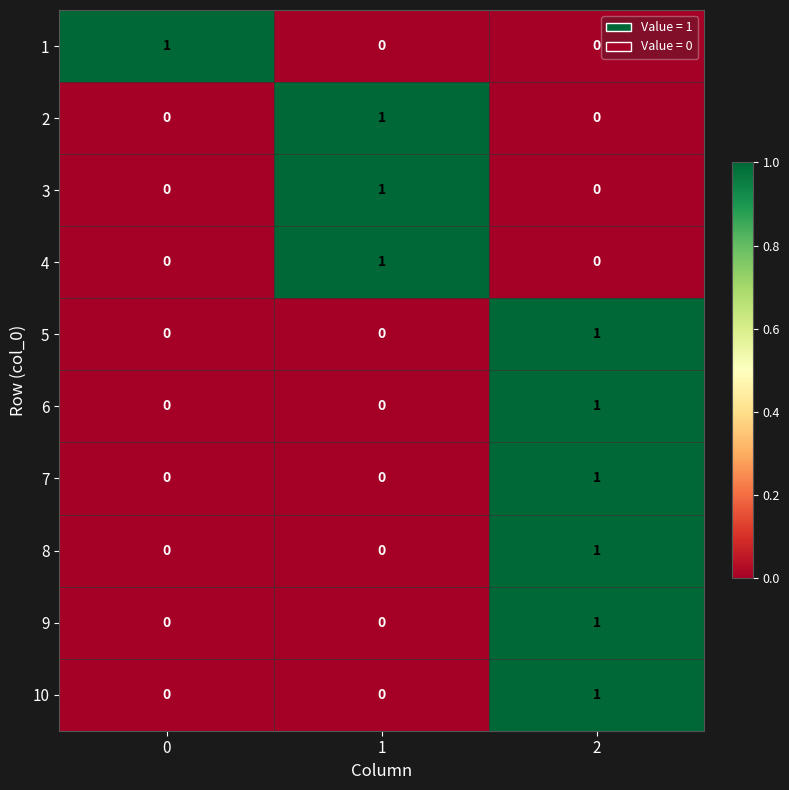

The 10 series shows 0 at 0. True or false?

True